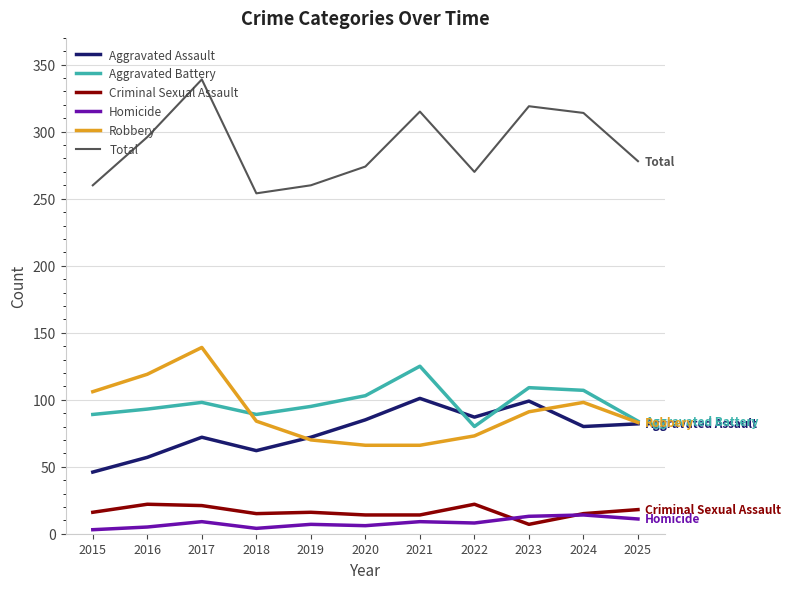

True or false: Total has more than 2 interior local peaks.

True